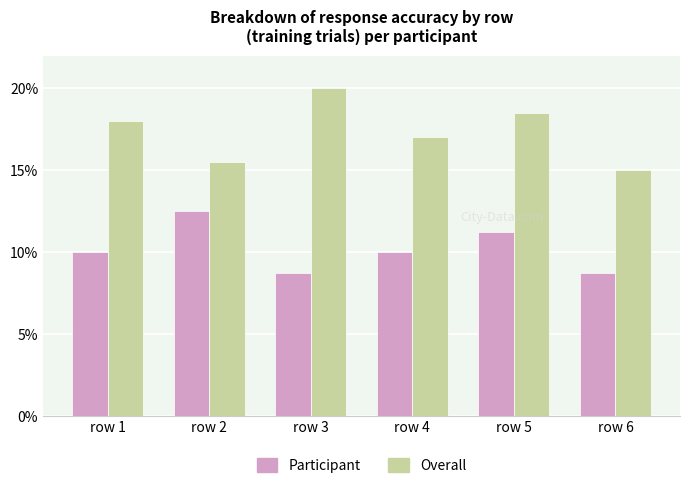

Are the bars grouped side by side (vs. stacked)?

Yes